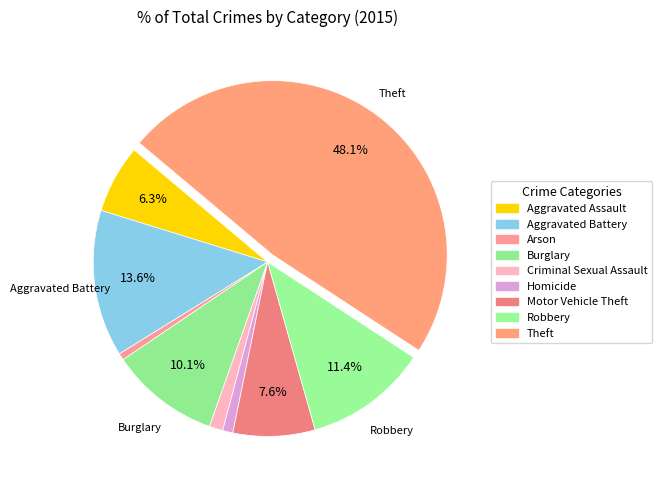

What is the ratio of the value at Theft to the value at Criminal Sexual Assault?

38.0